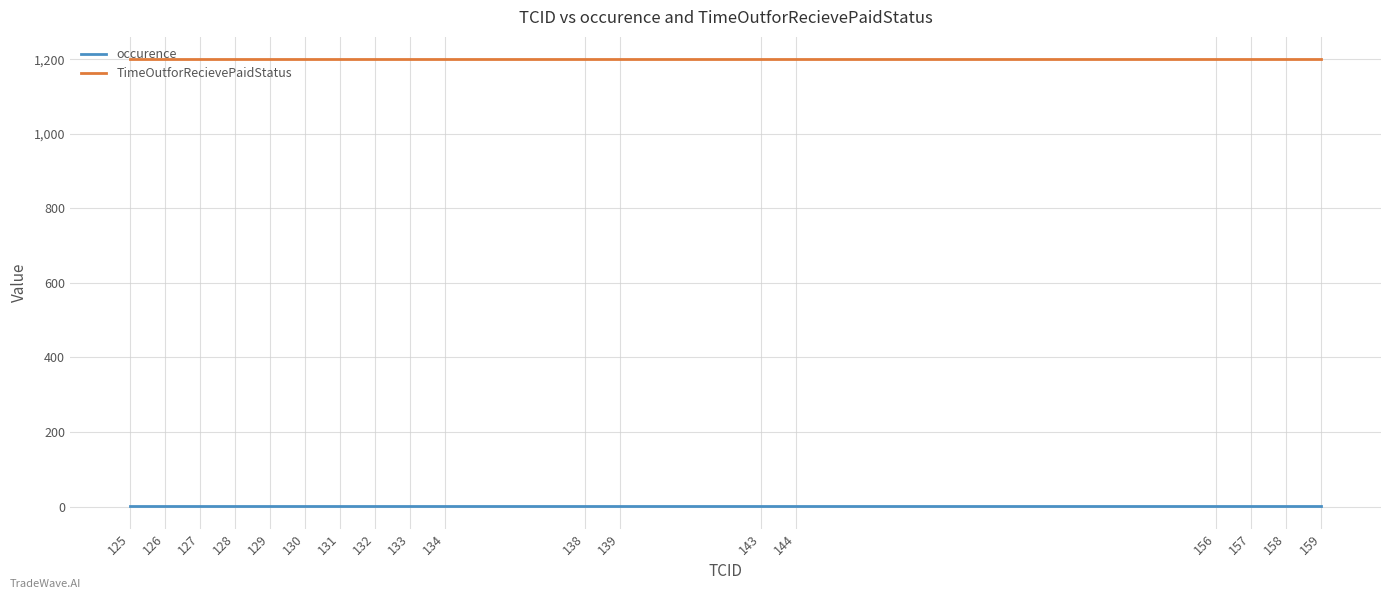

What is the maximum value for TimeOutforRecievePaidStatus?

1200